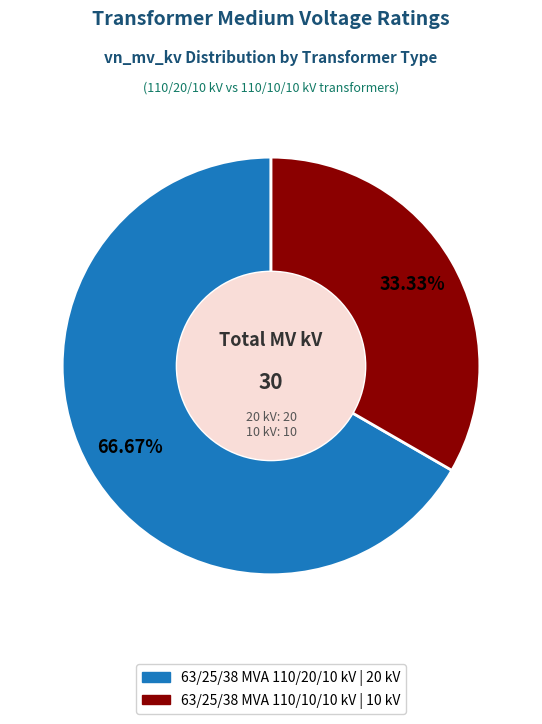

Count the number of slices in the pie.

2